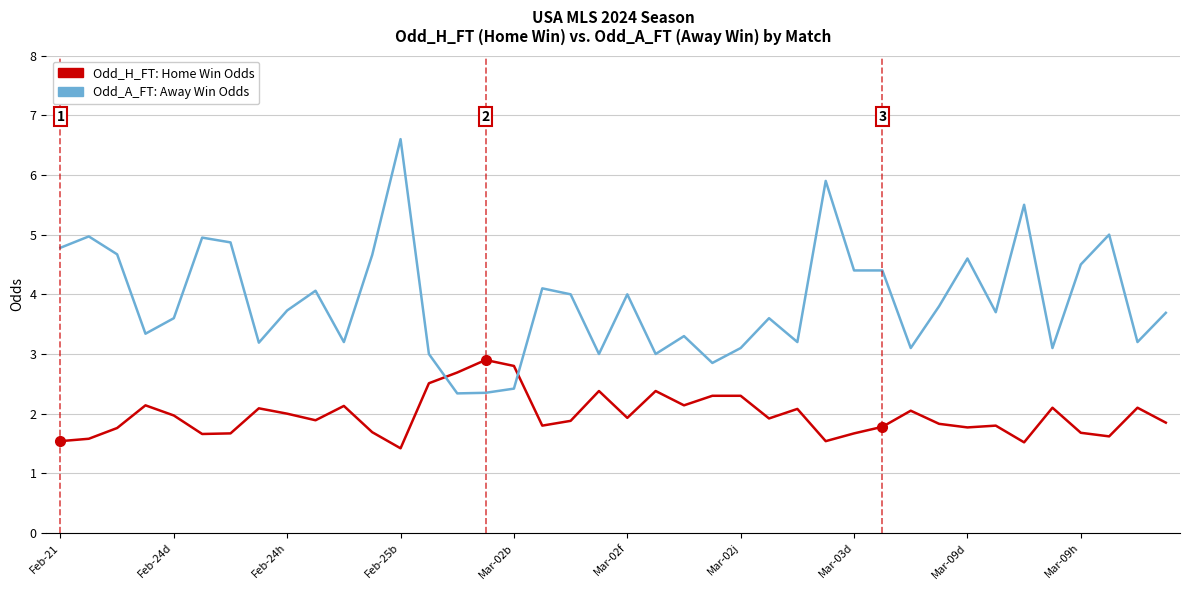

Rank the series by their maximum value, from lowest to highest.

Odd_H_FT: Home Win Odds, Odd_A_FT: Away Win Odds